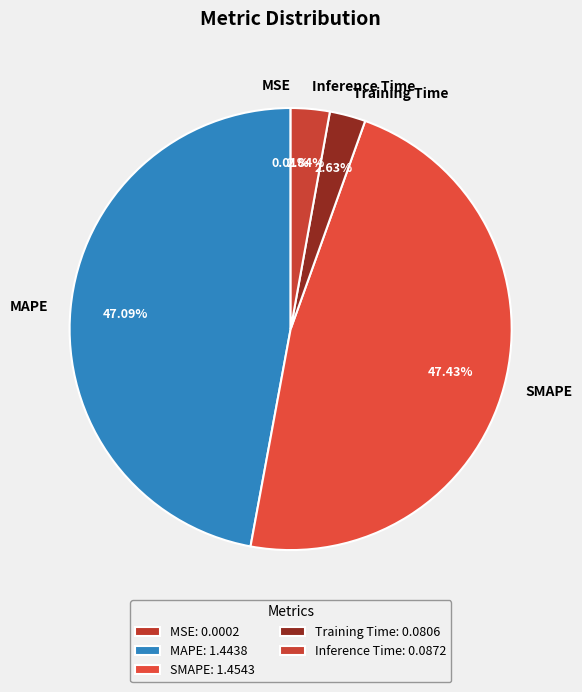

What percentage is the Training Time slice, to the nearest percent?

3%